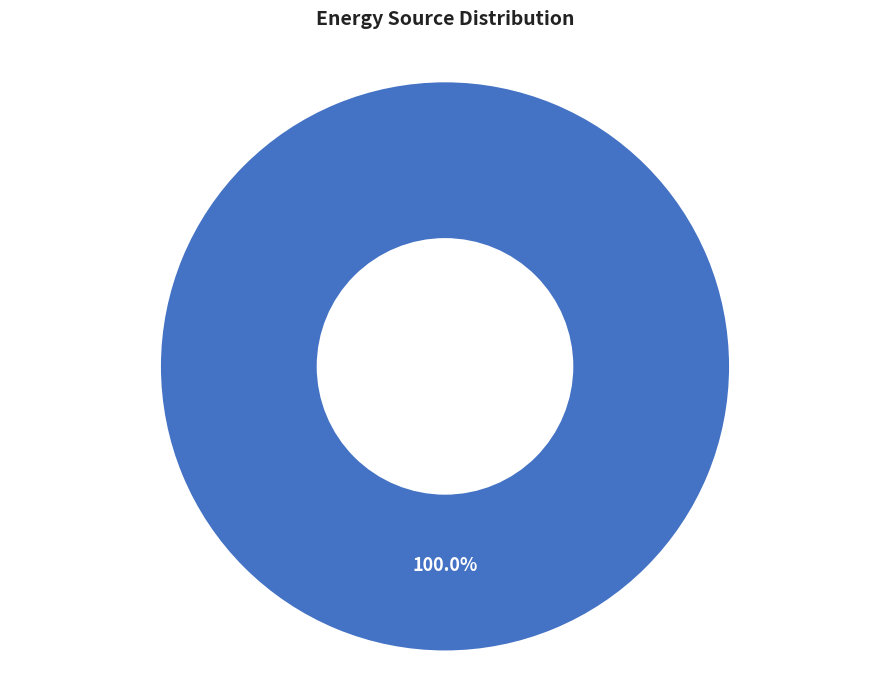

Is the sum of Diesel Generator and Owned PV greater than half?

Yes